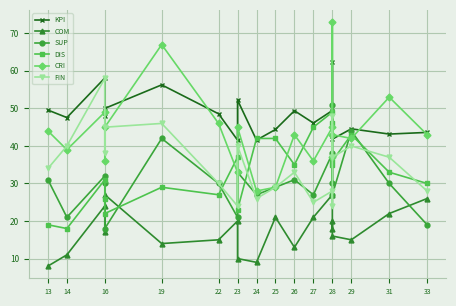

At which category does FIN reach its first local peak?

16